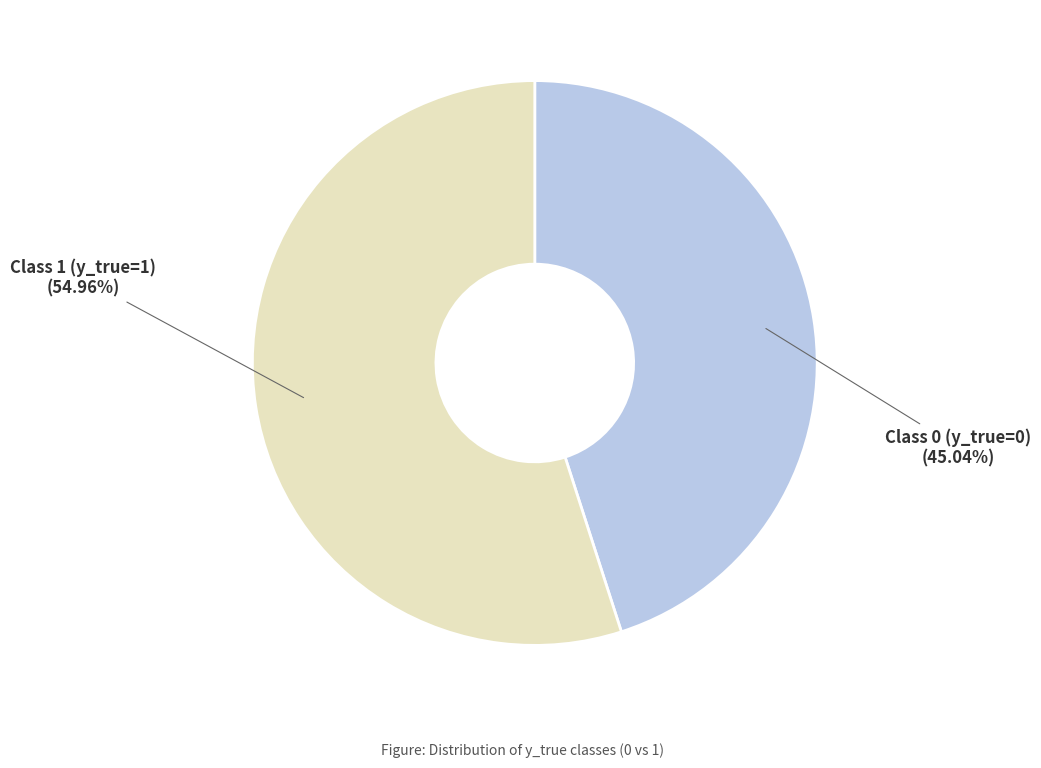

Which slice is the smallest?

Class 0 (y_true=0)